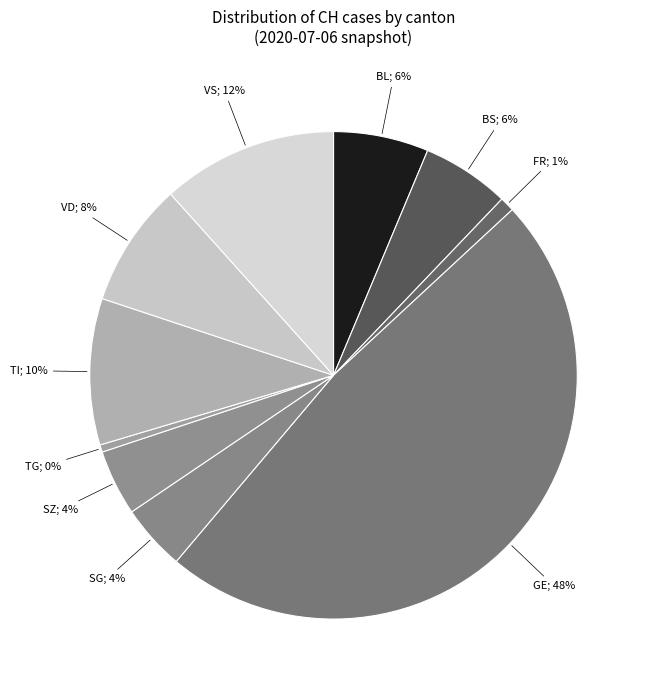

Count the number of slices in the pie.

10